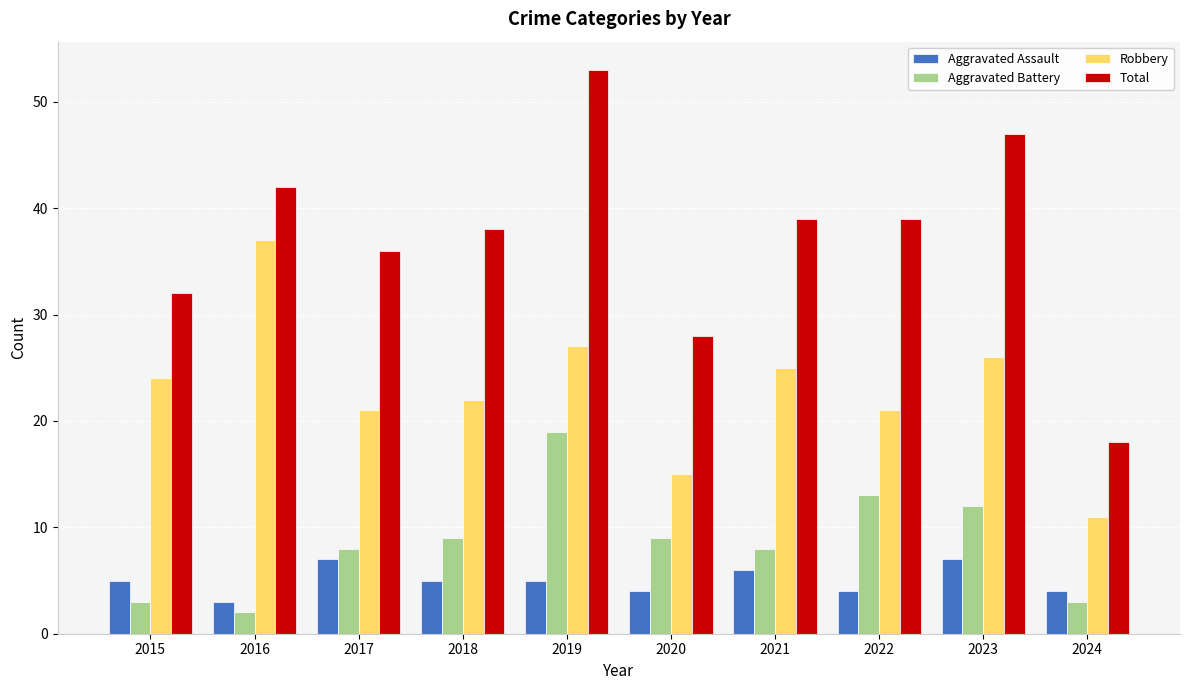

What is the difference between the Aggravated Battery values at 2024 and 2017?

5